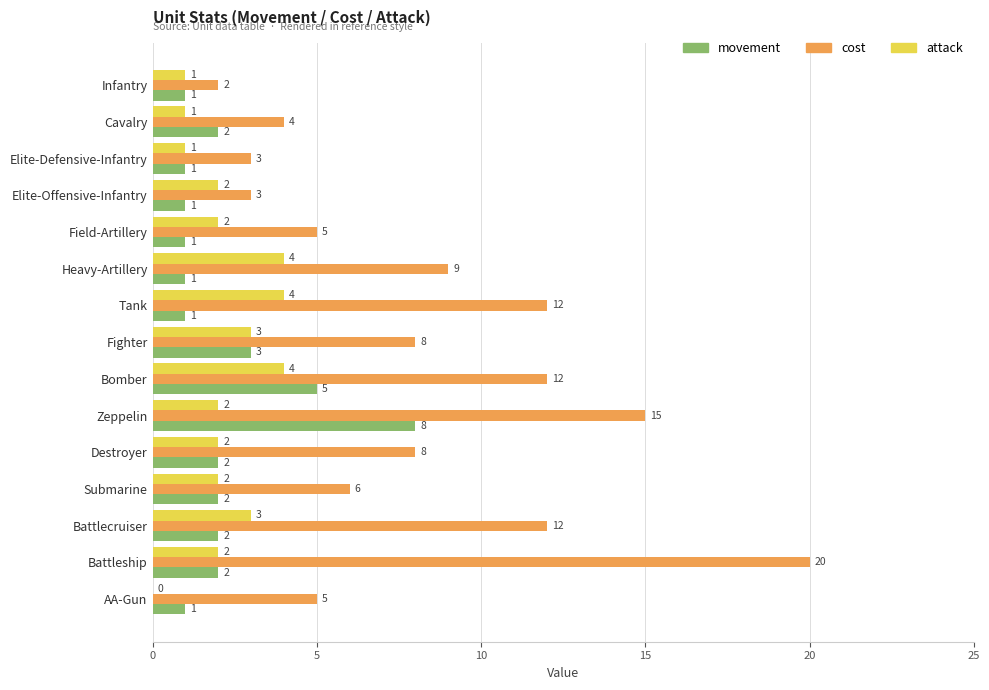

What is the sum of all cost values?

124